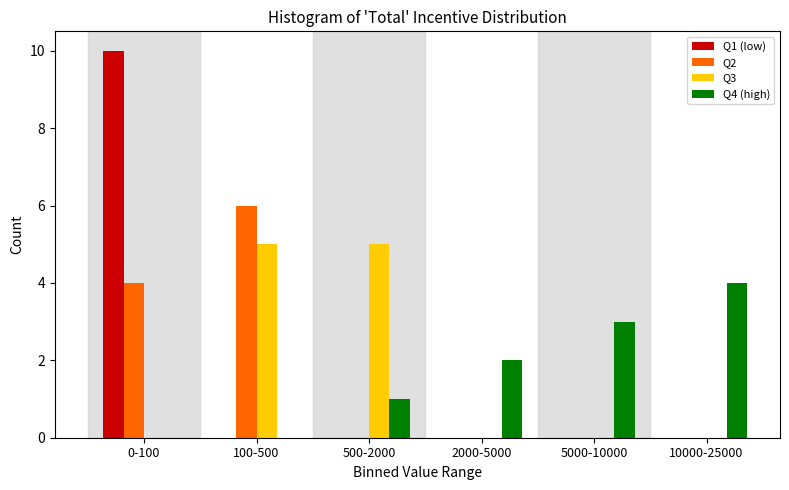

Reading left to right, list all the values displayed in this chart.

Q1 (low): 0-100=10	100-500=0	500-2000=0	2000-5000=0	5000-10000=0	10000-25000=0
Q2: 0-100=4	100-500=6	500-2000=0	2000-5000=0	5000-10000=0	10000-25000=0
Q3: 0-100=0	100-500=5	500-2000=5	2000-5000=0	5000-10000=0	10000-25000=0
Q4 (high): 0-100=0	100-500=0	500-2000=1	2000-5000=2	5000-10000=3	10000-25000=4